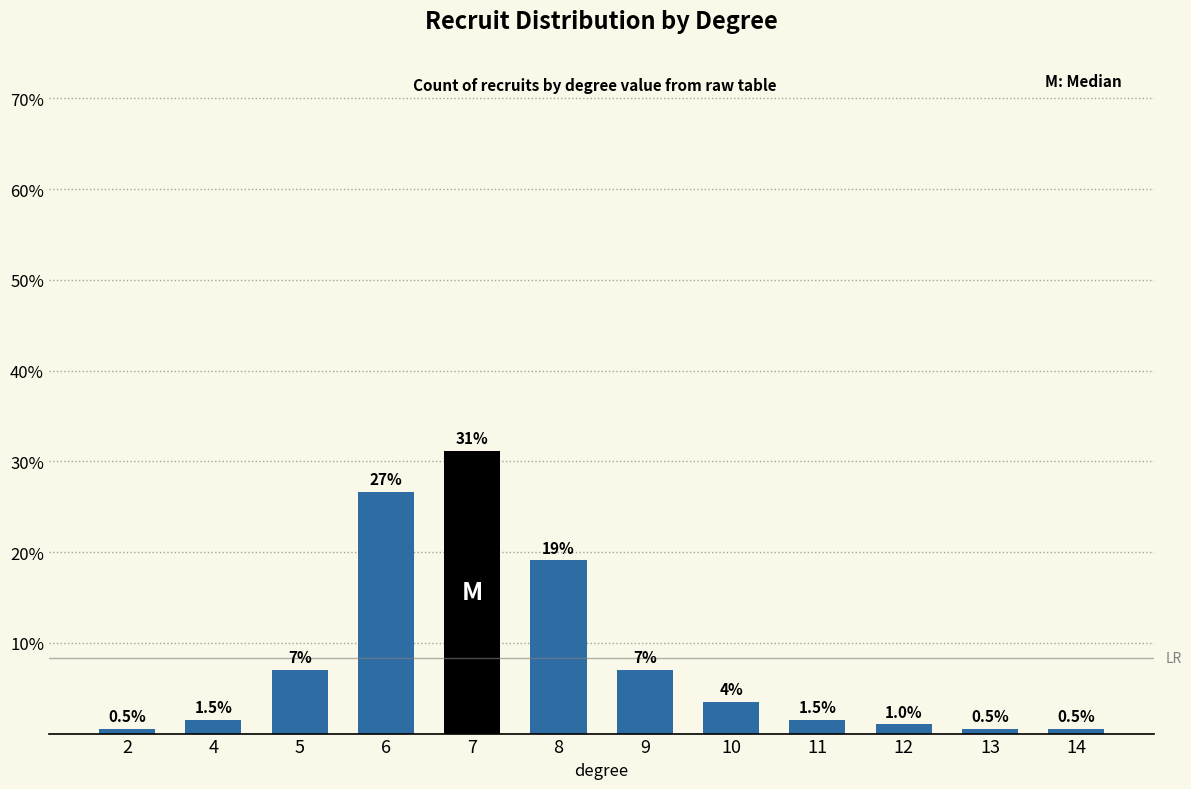

What is the average value?

8.3